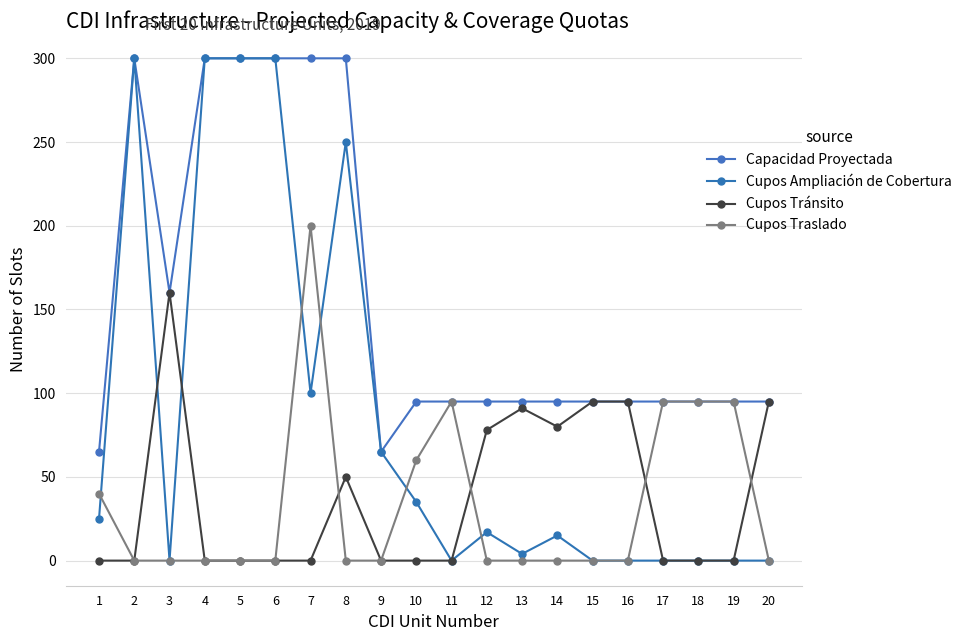

Which category has the highest value across all series?

2